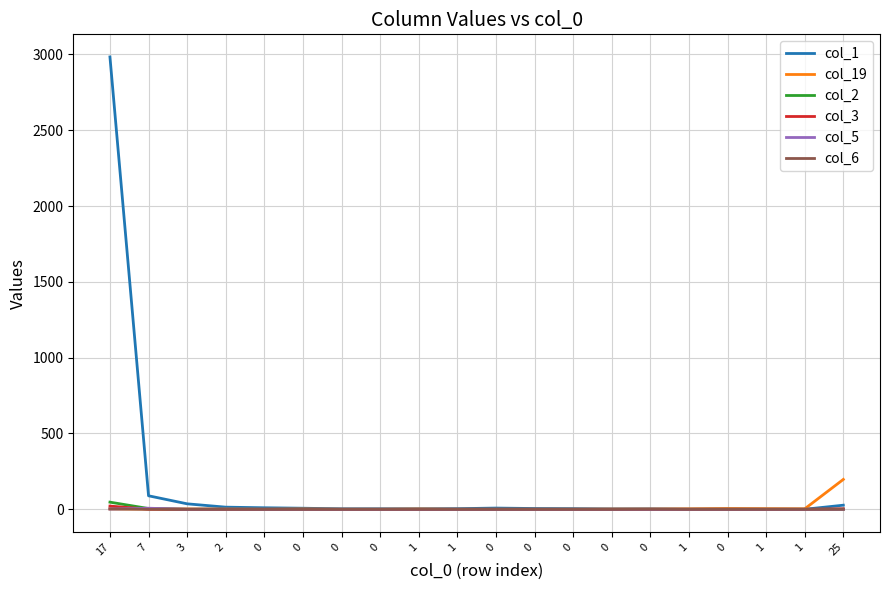

Rank the series by their maximum value, from highest to lowest.

col_1, col_19, col_2, col_3, col_5, col_6